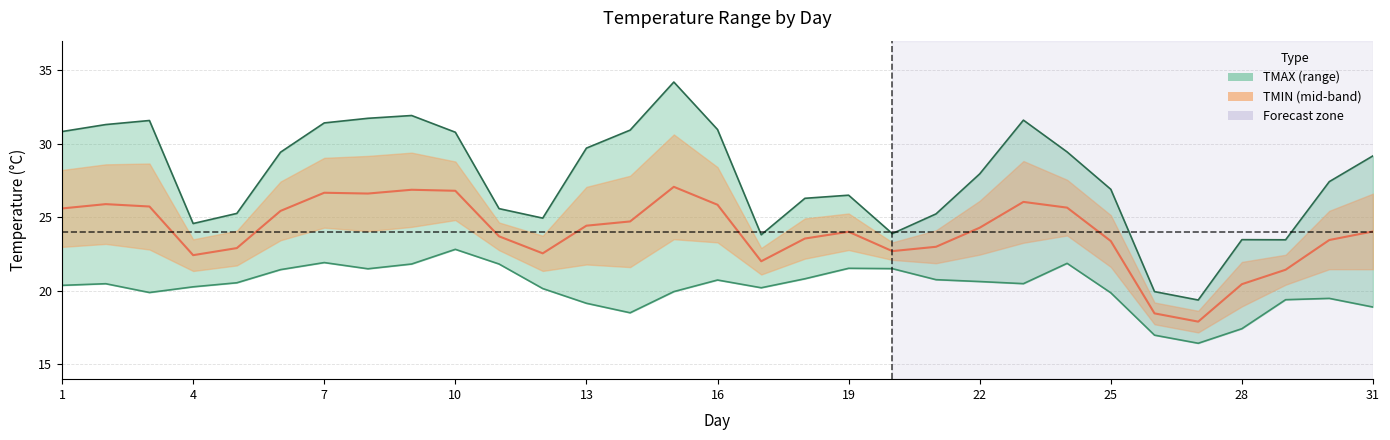

Reading right to left, transcribe all the data shown in this chart.

TMAX: 31=29.2	30=27.4	29=23.5	28=23.5	27=19.4	26=19.9	25=26.9	24=29.4	23=31.6	22=27.9	21=25.2	20=23.9	19=26.5	18=26.3	17=23.8	16=31.0	15=34.2	14=30.9	13=29.7	12=24.9	11=25.6	10=30.8	9=31.9	8=31.7	7=31.4	6=29.4	5=25.3	4=24.6	3=31.6	2=31.3	1=30.8
TMIN: 31=18.9	30=19.5	29=19.4	28=17.4	27=16.4	26=17.0	25=19.9	24=21.9	23=20.5	22=20.6	21=20.8	20=21.5	19=21.5	18=20.8	17=20.2	16=20.7	15=19.9	14=18.5	13=19.2	12=20.2	11=21.8	10=22.8	9=21.8	8=21.5	7=21.9	6=21.4	5=20.6	4=20.3	3=19.9	2=20.5	1=20.4